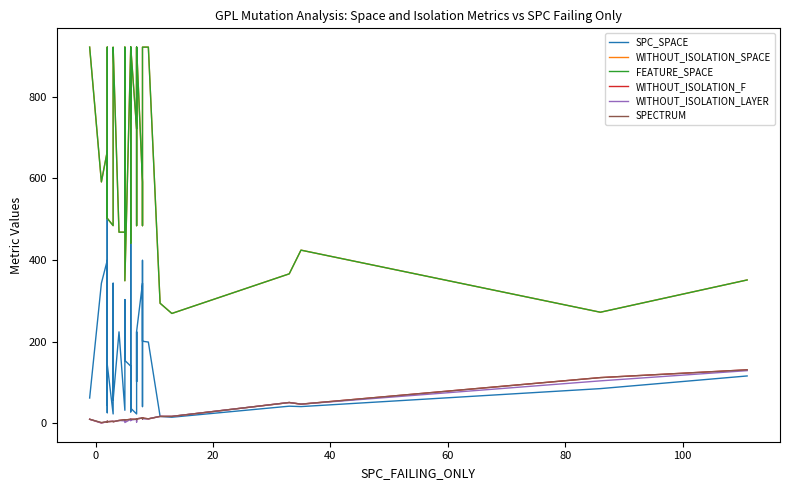

How many data points in WITHOUT_ISOLATION_SPACE are less than 666?

20